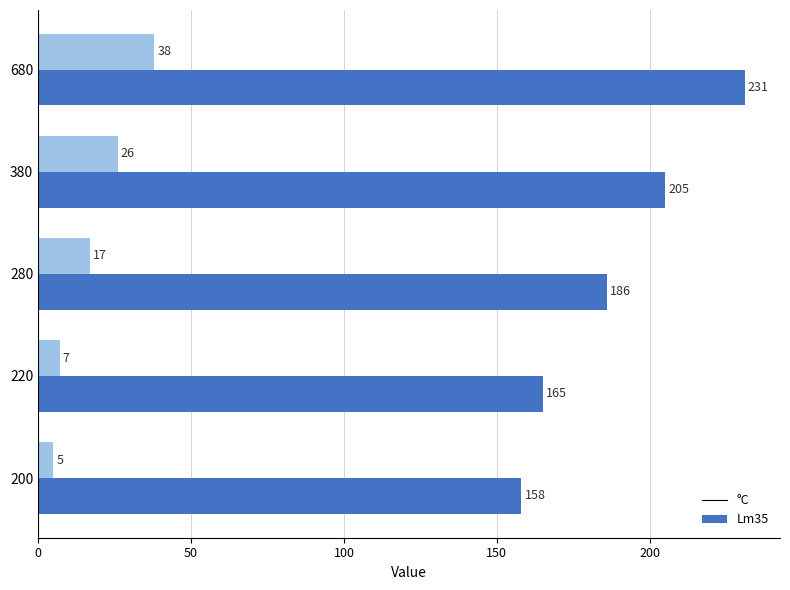

What is the difference between the second highest and second lowest values in the °C series?

40